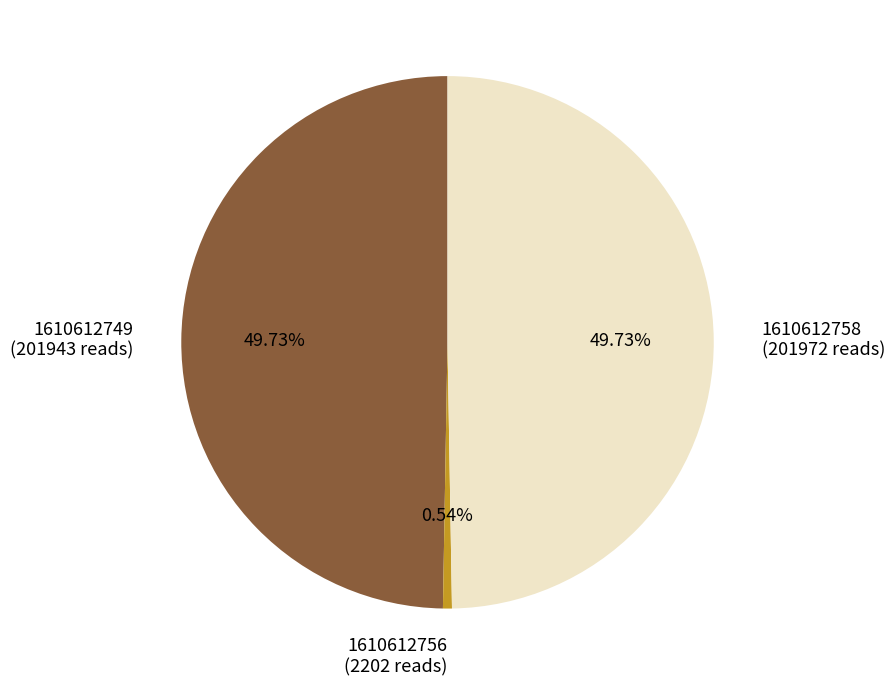

To the nearest percent, what is the average slice percentage?

33%